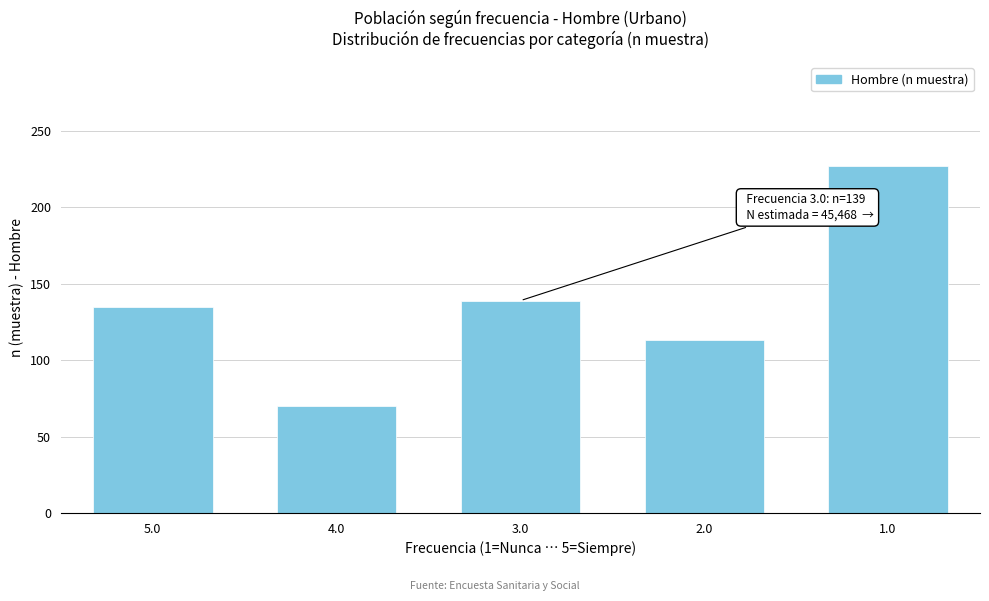

Reading left to right, transcribe all the data shown in this chart.

5.0=135	4.0=70	3.0=139	2.0=113	1.0=227